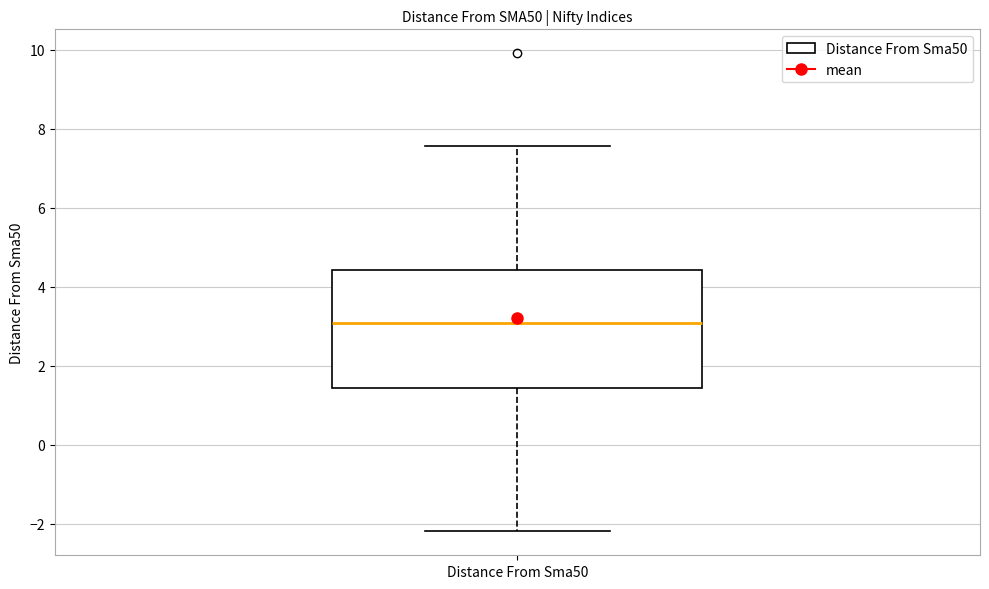

Where does the lower whisker of the box for Distance From Sma50 end on the y-axis? The values are not printed on the chart, so give them approximately, as read against the axis.

-2.2